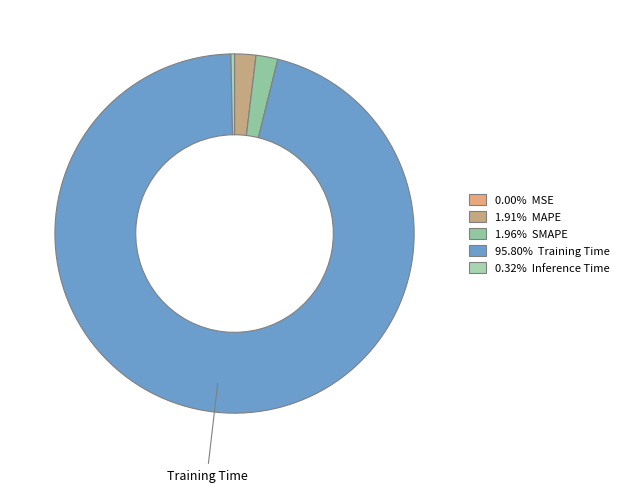

How many slices are in this pie chart?

5